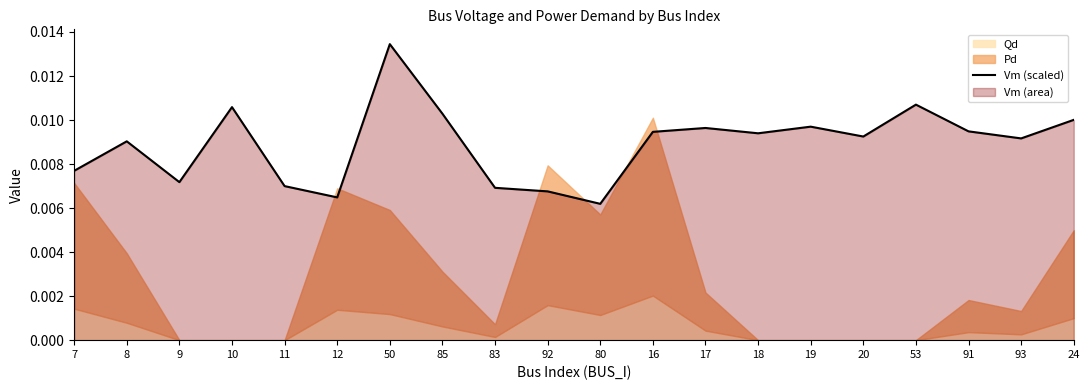

At which label does Vm (scaled) reach its minimum?

80